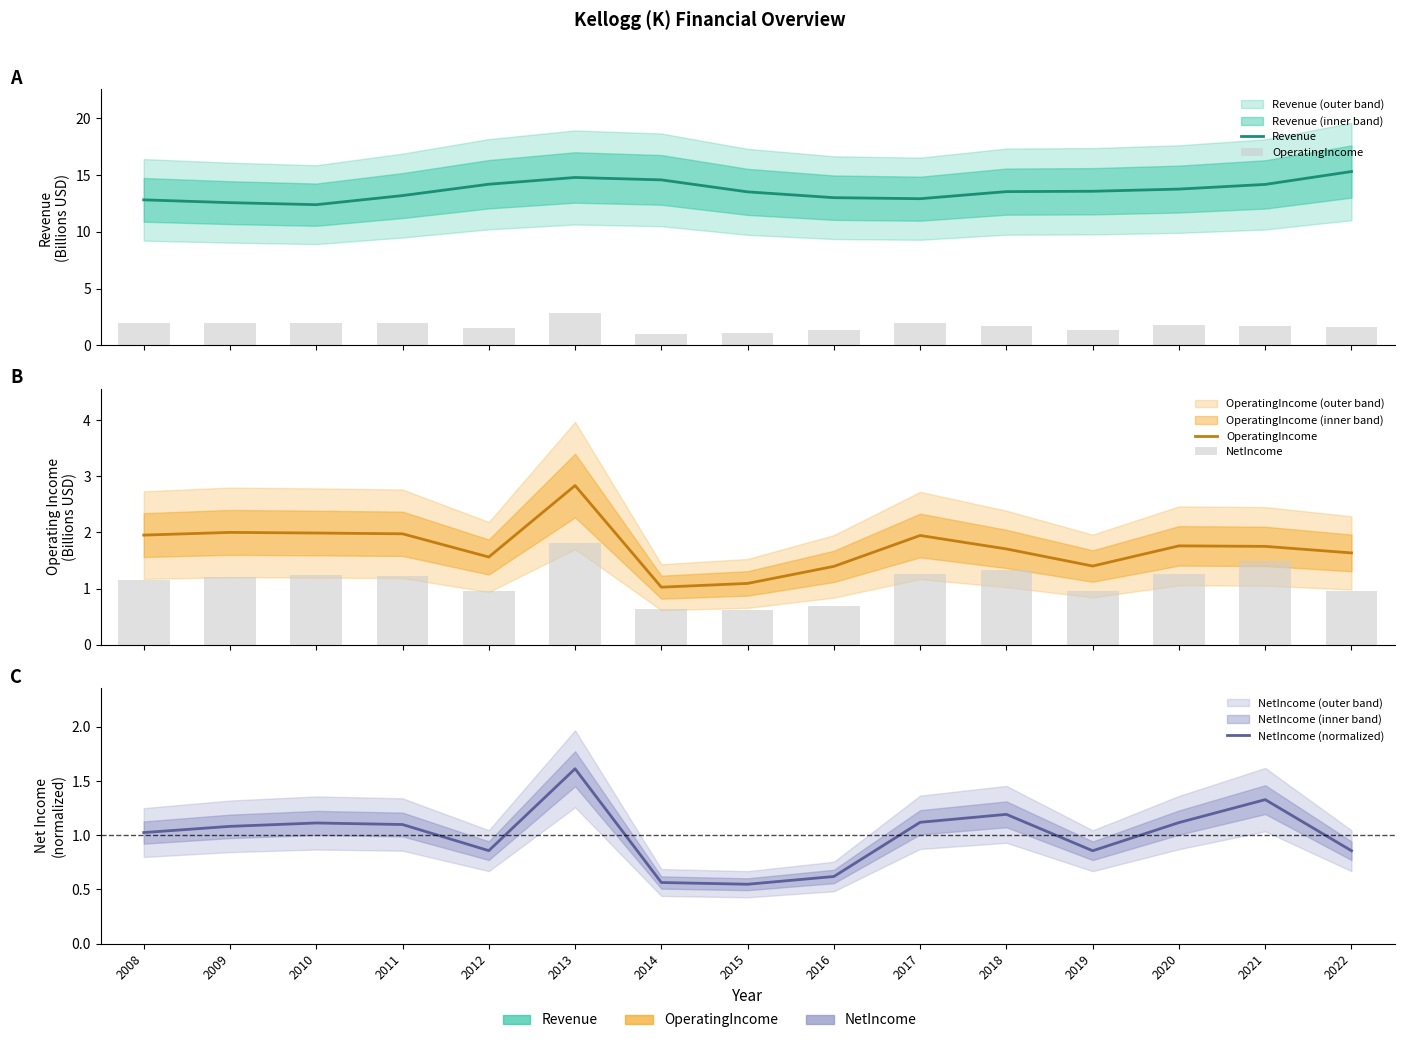

Read the NetIncome (normalized) value at 2009.

1.1